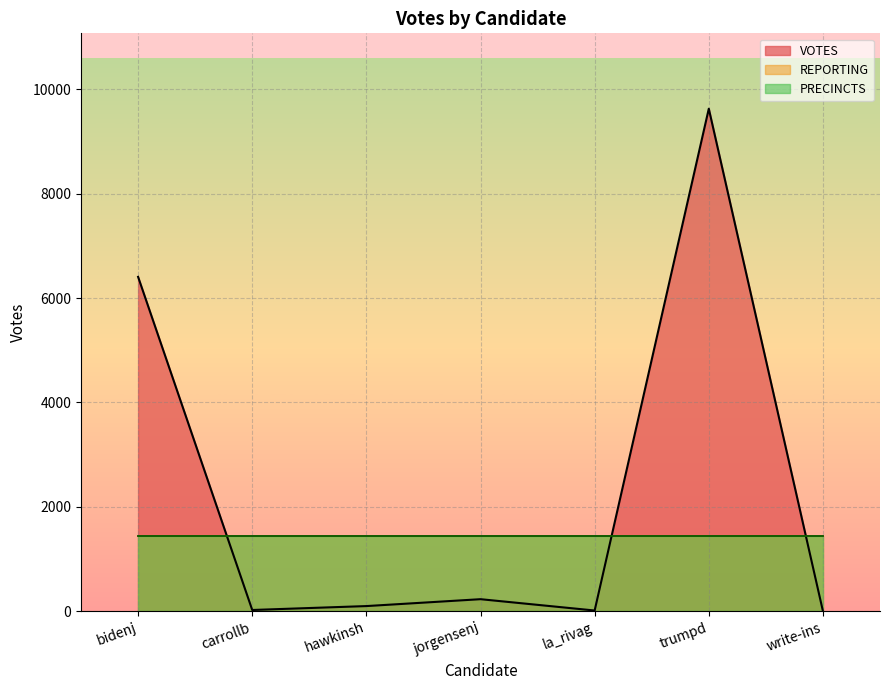

True or false: VOTES_line has more than 0 points higher than both neighbors.

True